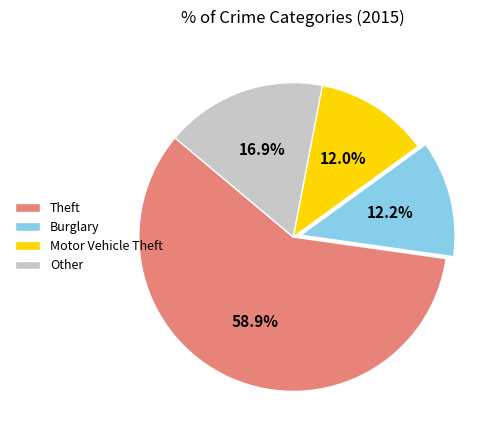

How much of the chart is everything except Burglary?

87.8%